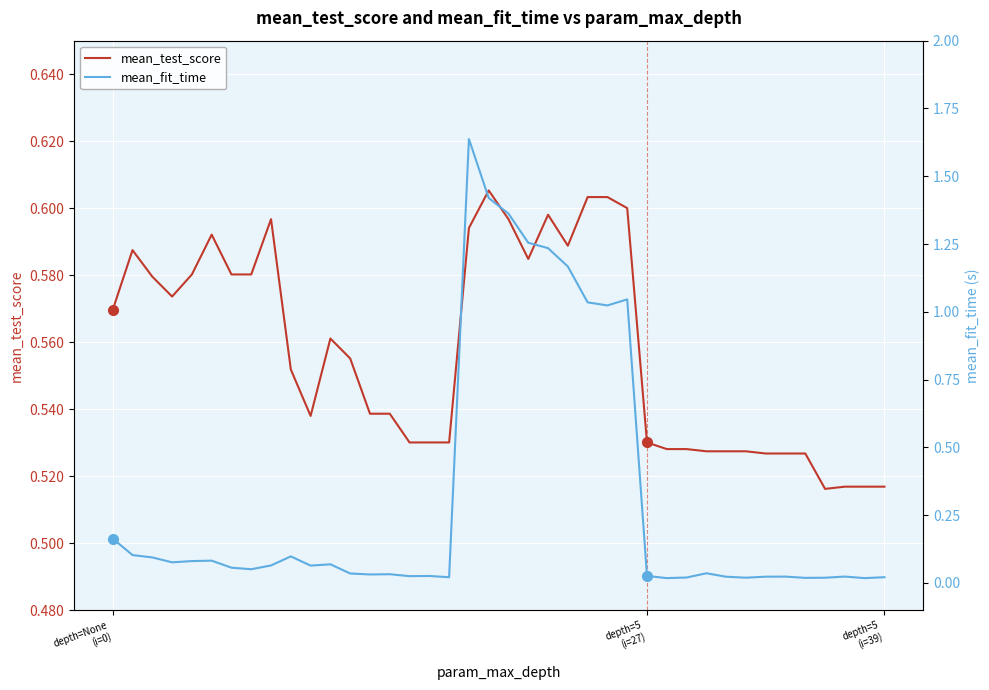

At which category is the sum across all series the highest?

18